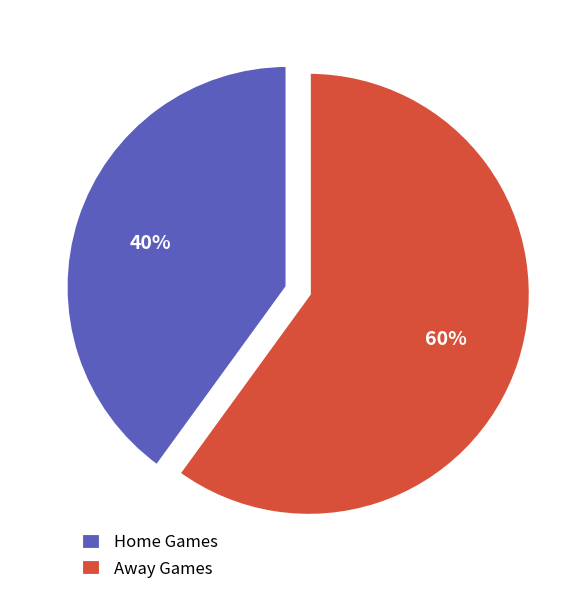

To the nearest percent, what is the difference between the largest and smallest slice percentages?

20%